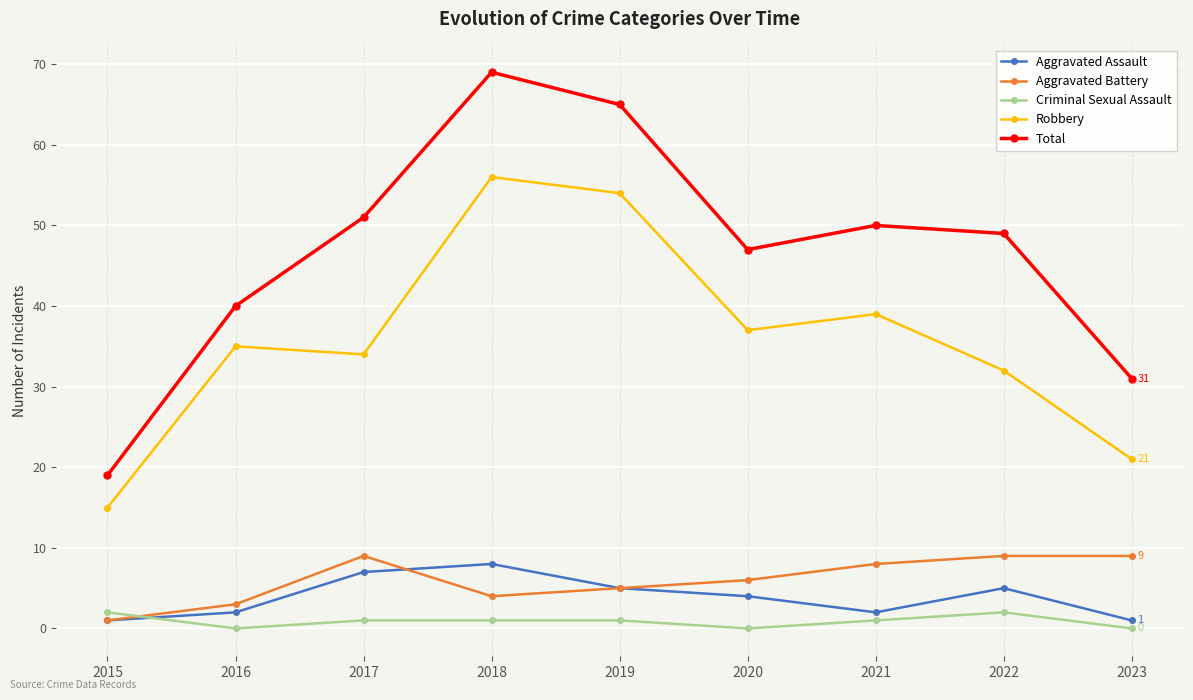

How many lines are shown in the chart?

5